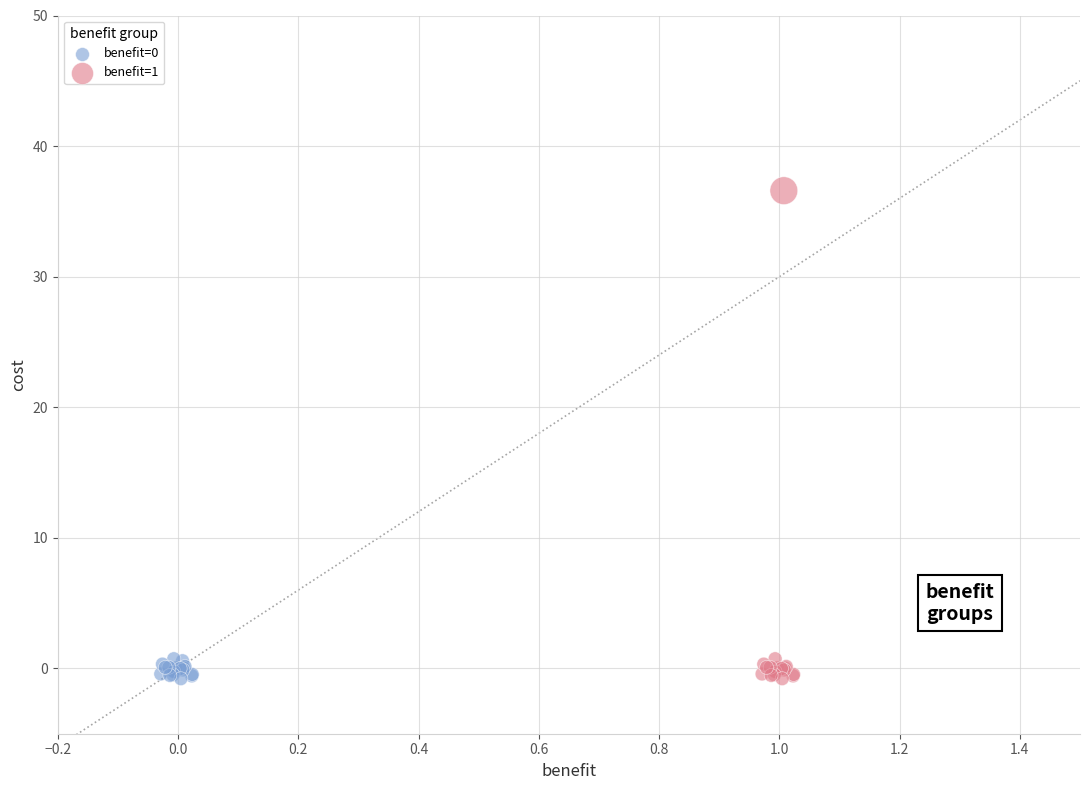

Which series reaches the maximum Y coordinate?

benefit=1